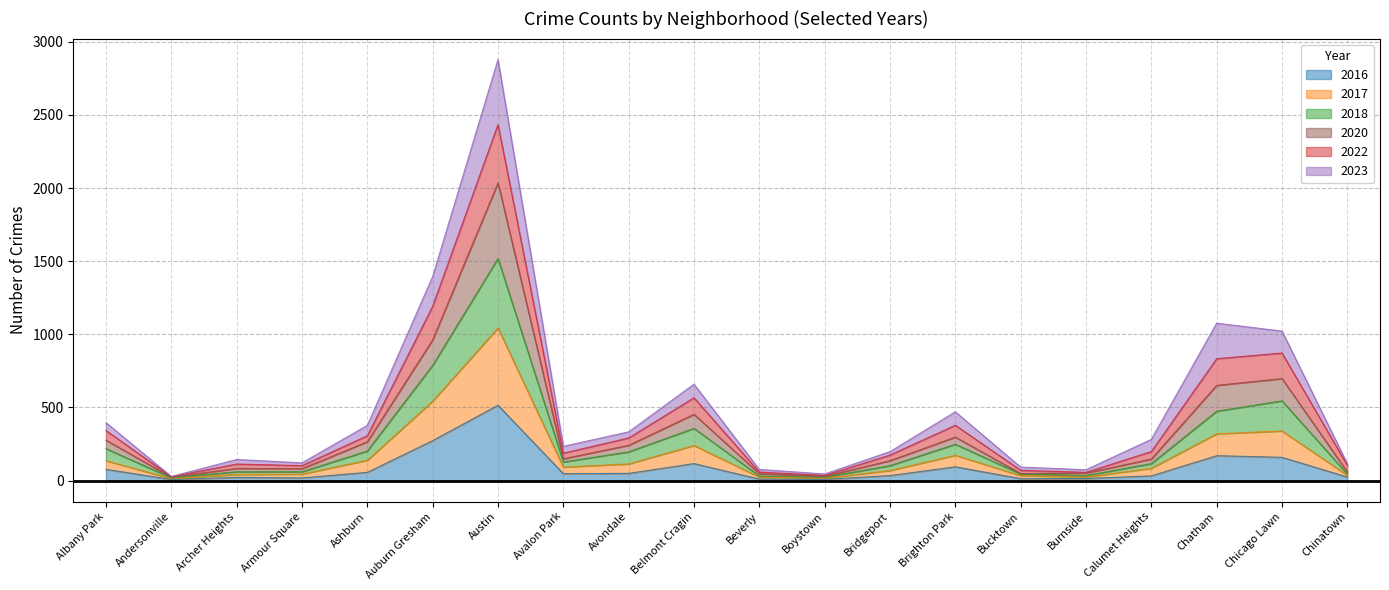

At which category is the sum across all series the highest?

Austin